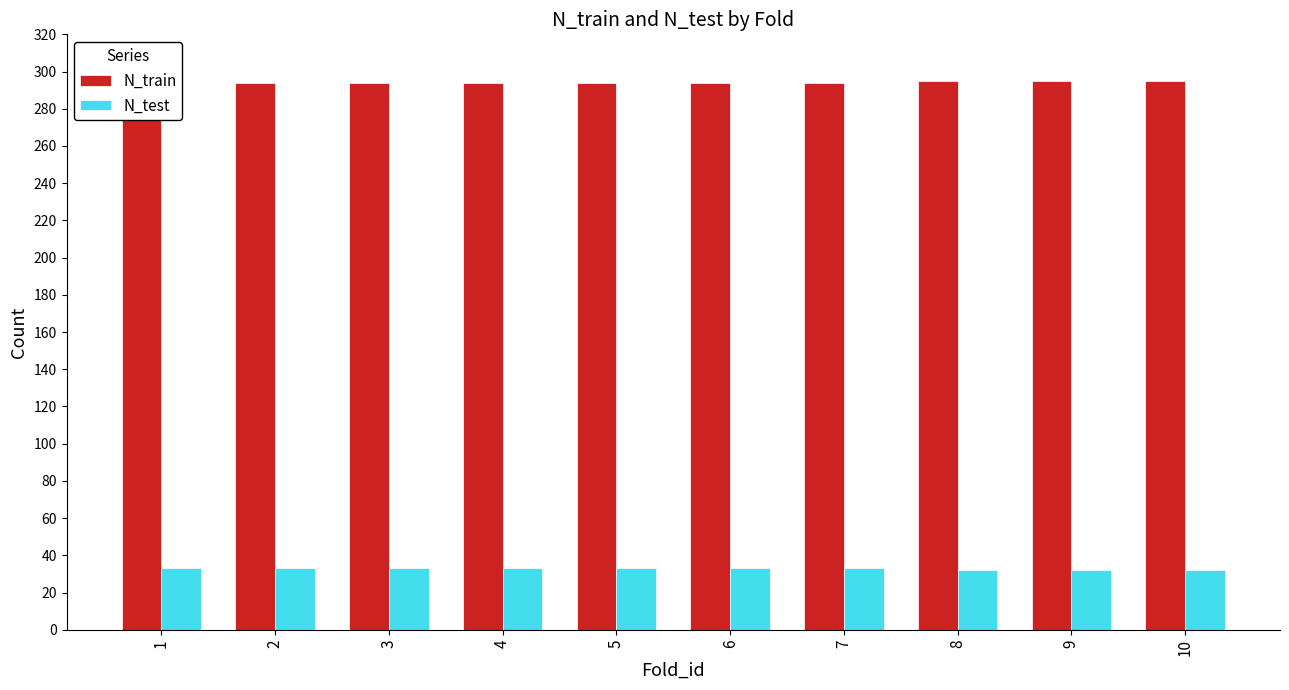

At 5, list the series in order from largest to smallest.

N_train, N_test